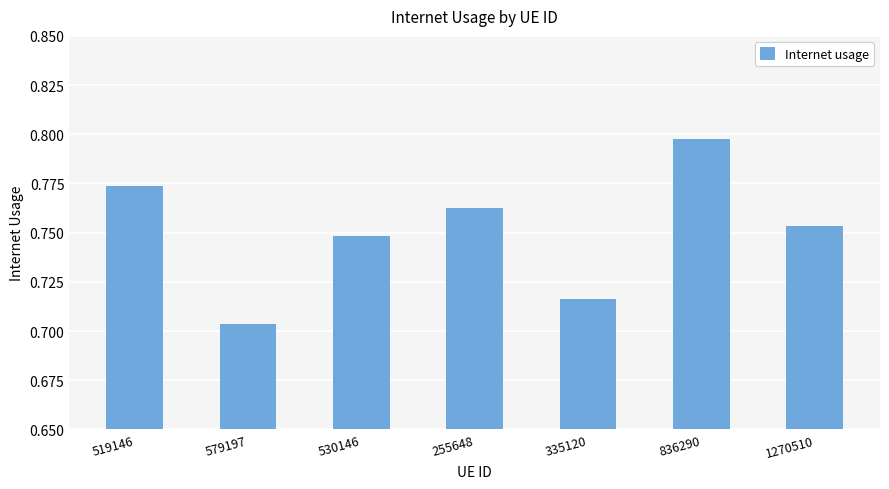

What is the difference between the maximum and minimum values?

0.1